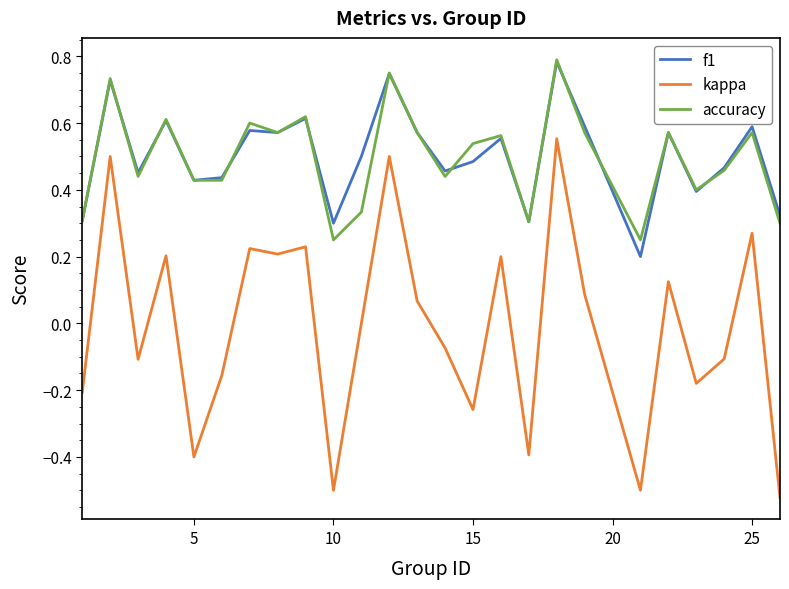

True or false: f1 and kappa intersect in this chart.

False